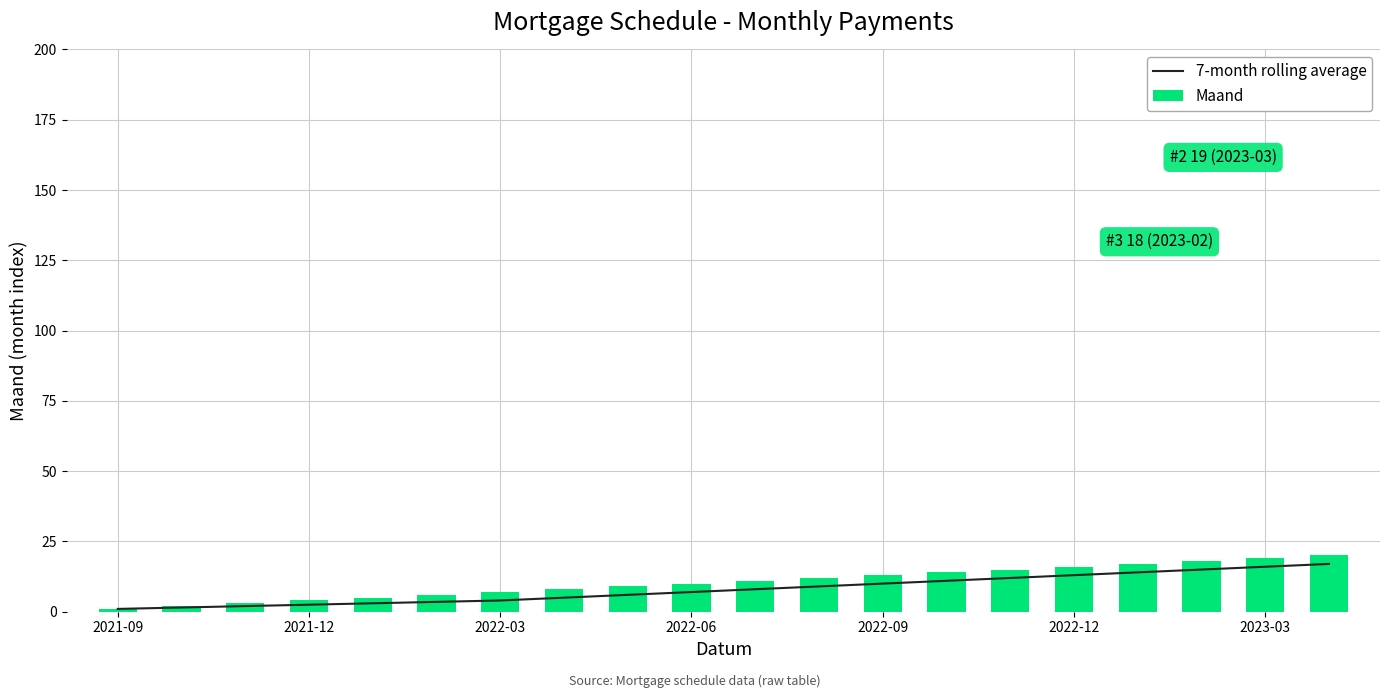

True or false: Maand has a value of 13 at 2022-09.

True